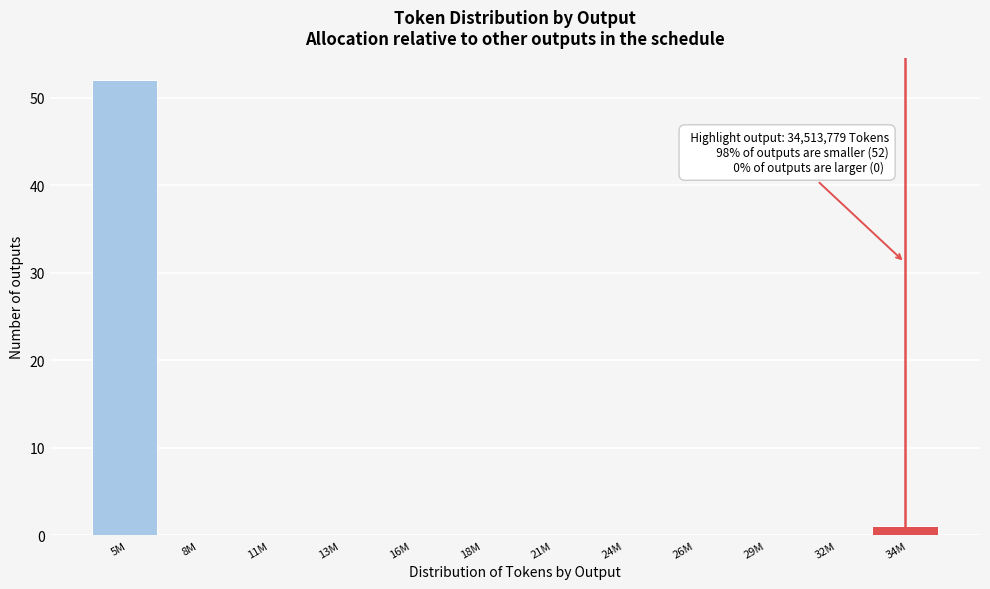

Reading left to right, what are all the values shown in this chart?

5M=52	8M=0	11M=0	13M=0	16M=0	18M=0	21M=0	24M=0	26M=0	29M=0	32M=0	34M=1